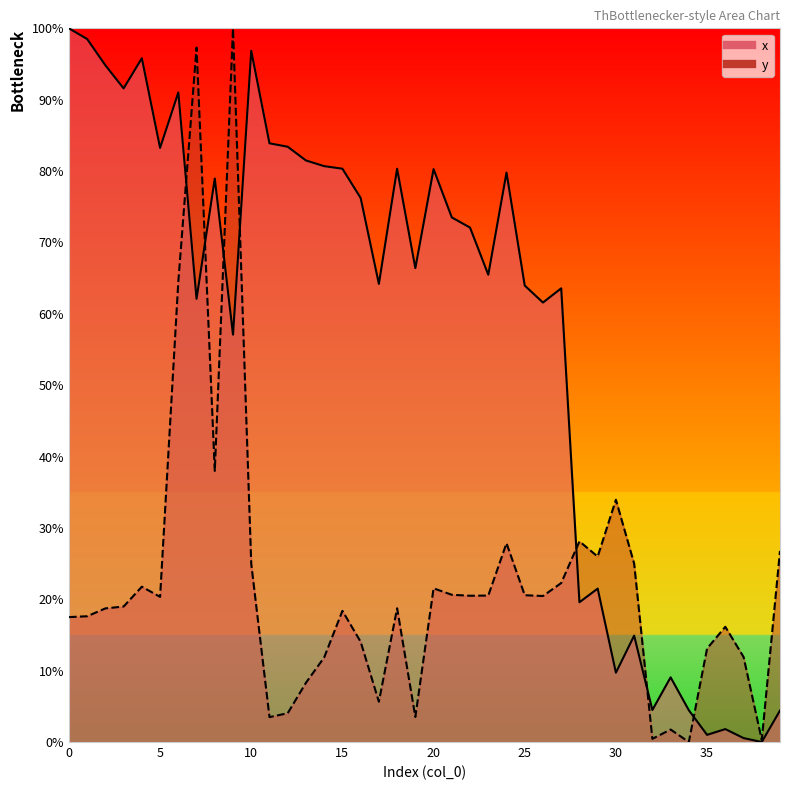

At which category is the sum across all series the highest?

7